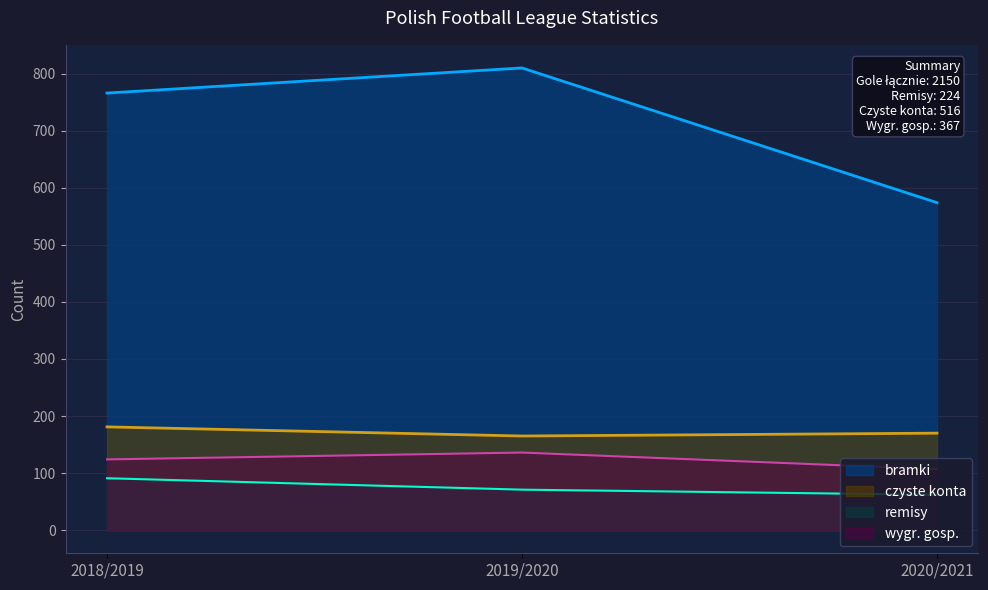

What value does the czyste konta series have at 2019/2020, to the nearest 10?

160